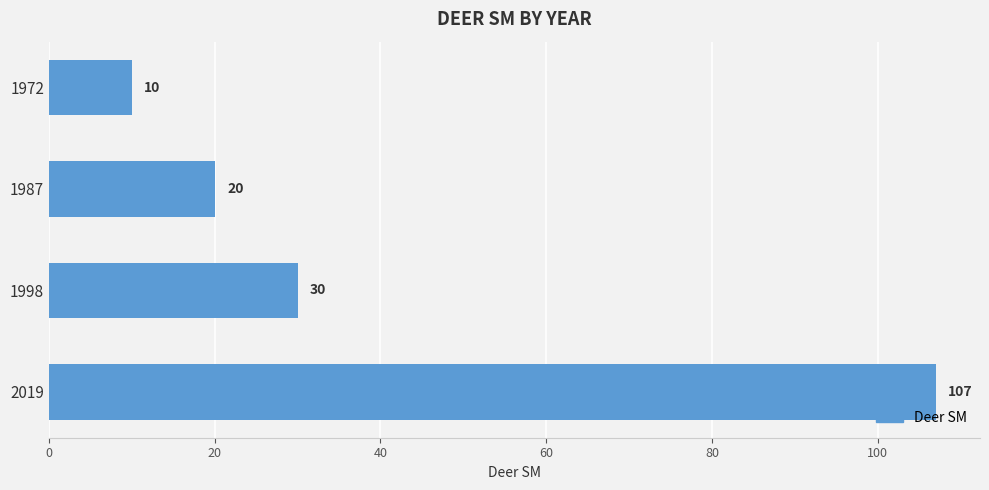

Are the bars grouped side by side (vs. stacked)?

No